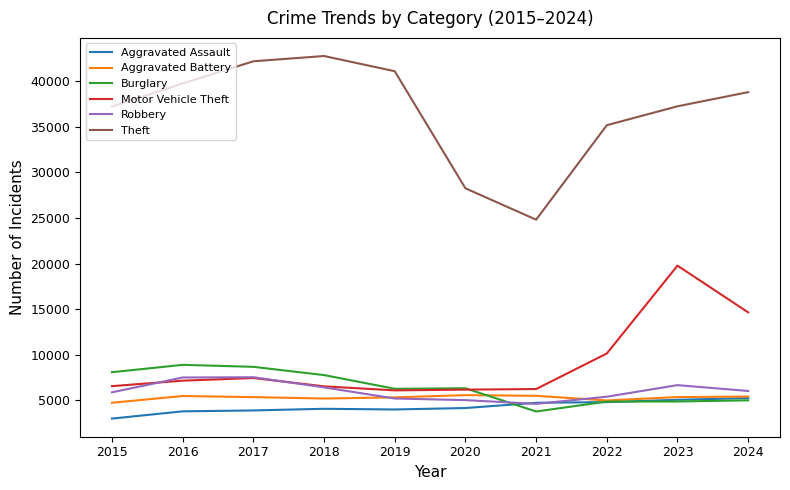

What is the spread (max minus min) of values at 2020?

24117